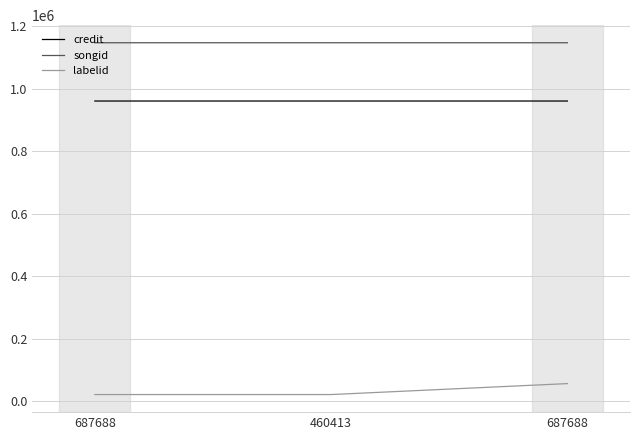

What is the maximum value shown in the chart?

1147544